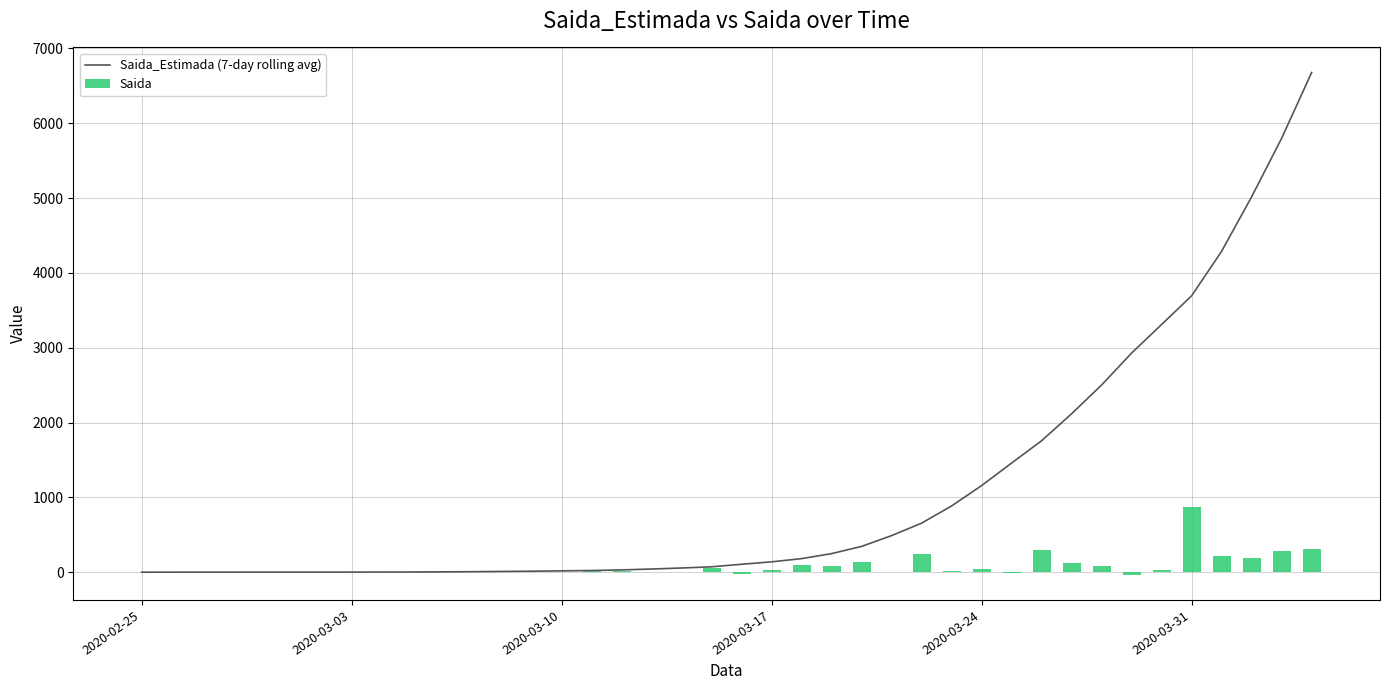

What is the sum of all Saida values?

3092